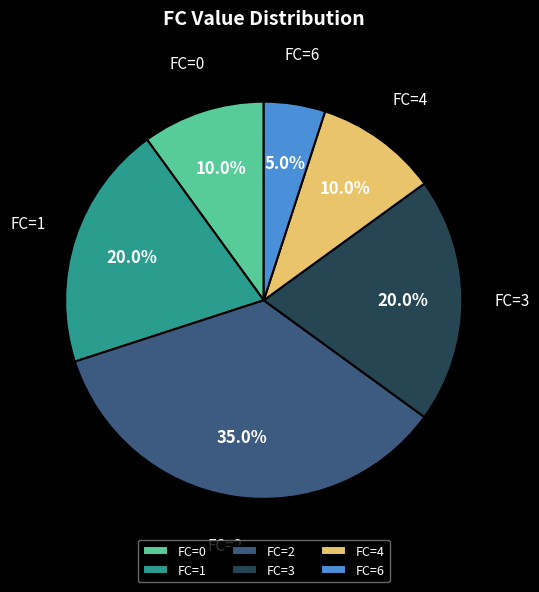

Is there any slice that represents more than half of the pie?

No